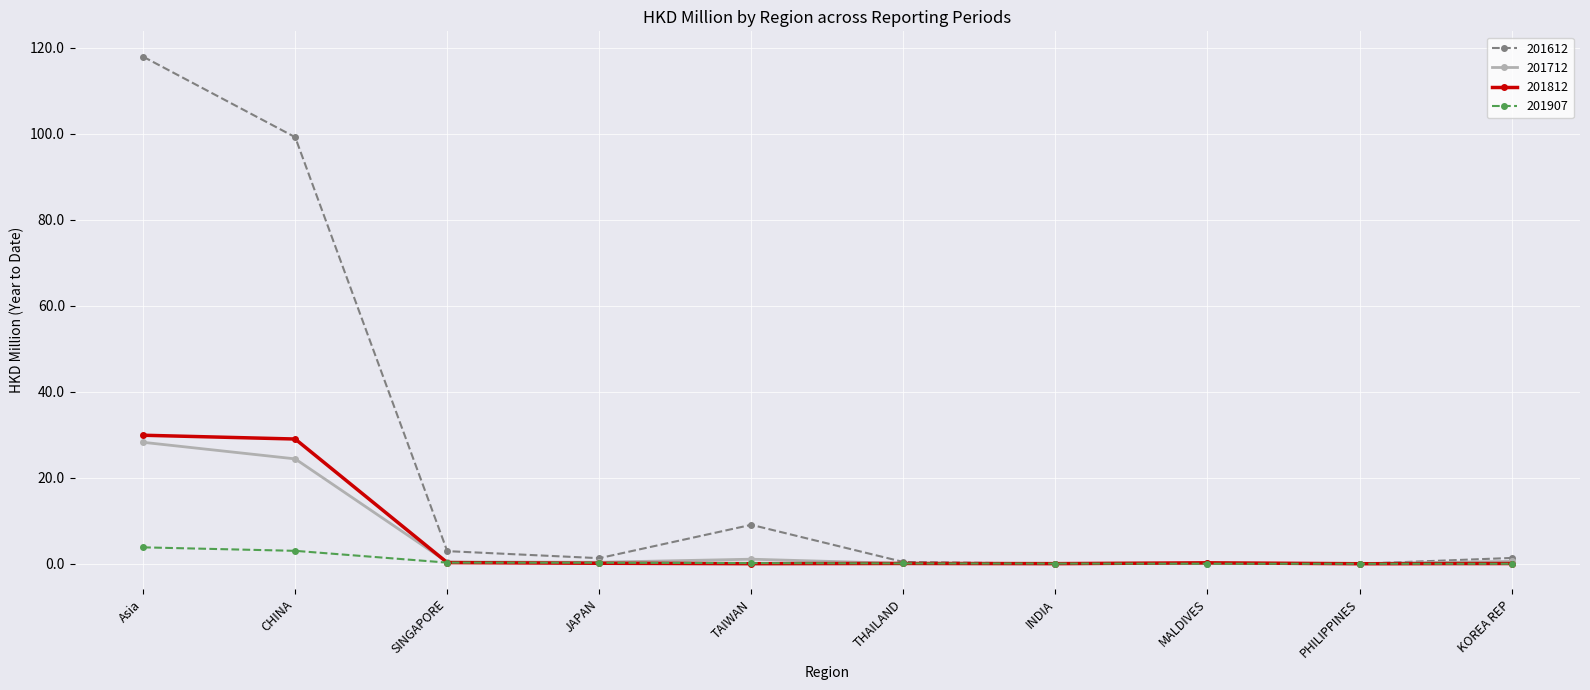

Is the value of 201907 at MALDIVES greater than the value of 201812 at Asia?

No